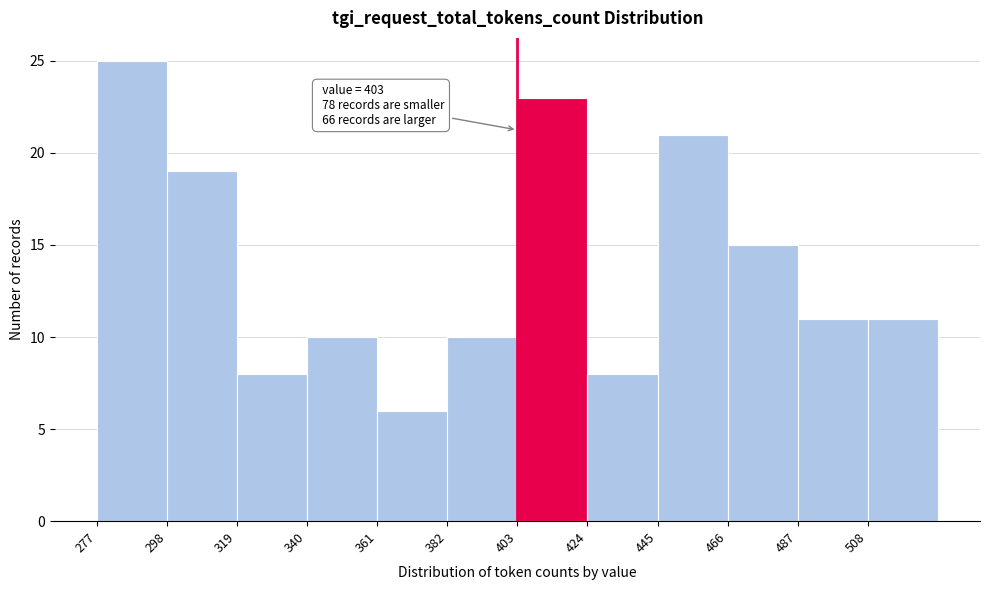

Which range on the x-axis has the tallest bar?

277 to 298